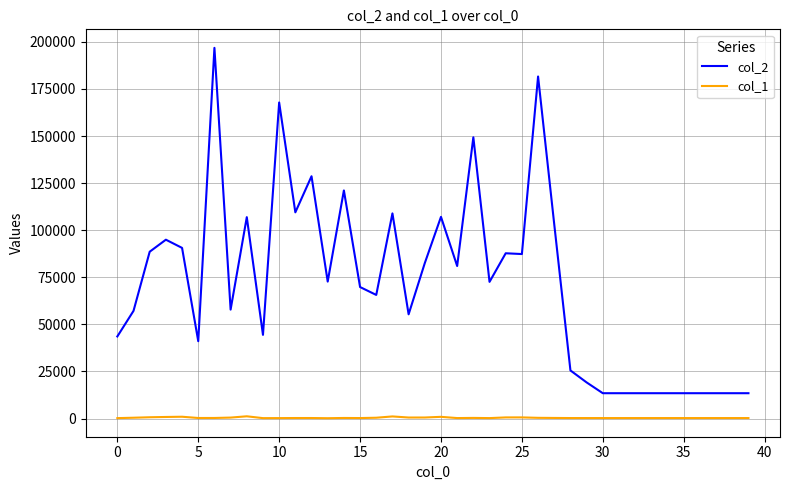

Which series has the largest total across all categories?

col_2